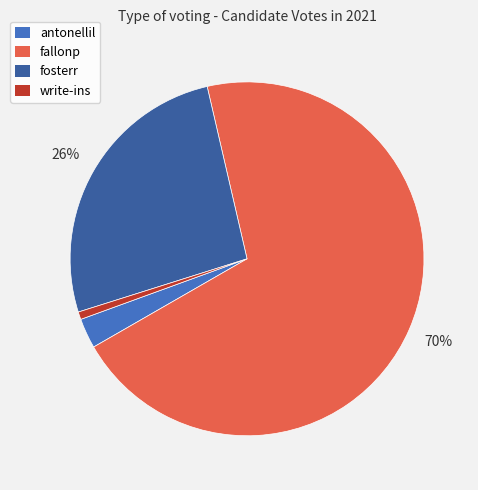

To the nearest percent, what portion does fallonp represent?

70%